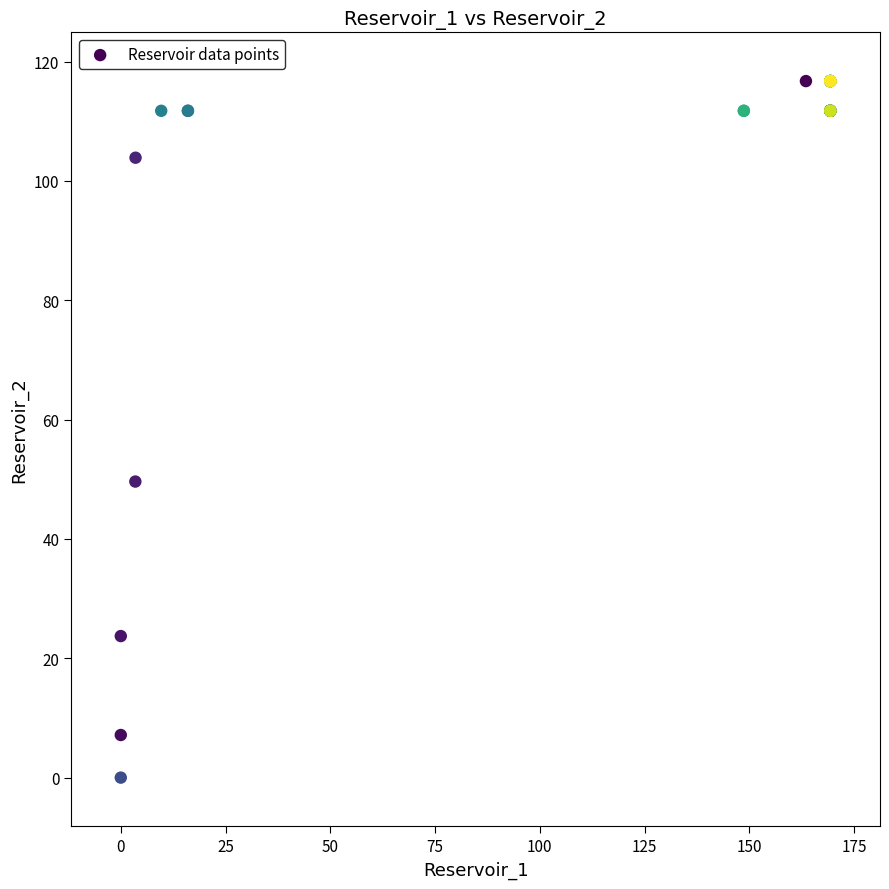

What Y value in the scatter plot is closest to 58?

49.6